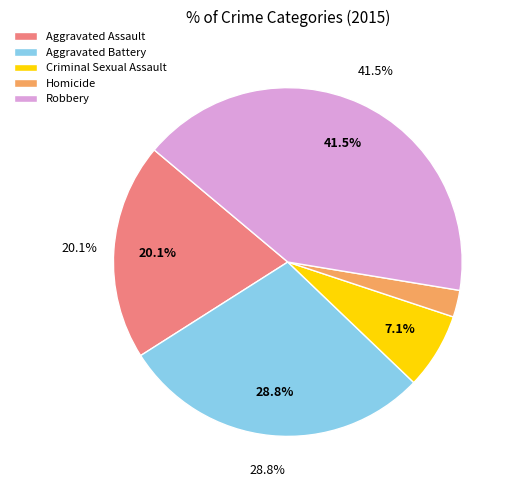

To the nearest percent, what is the difference between the largest and smallest slice percentages?

39%